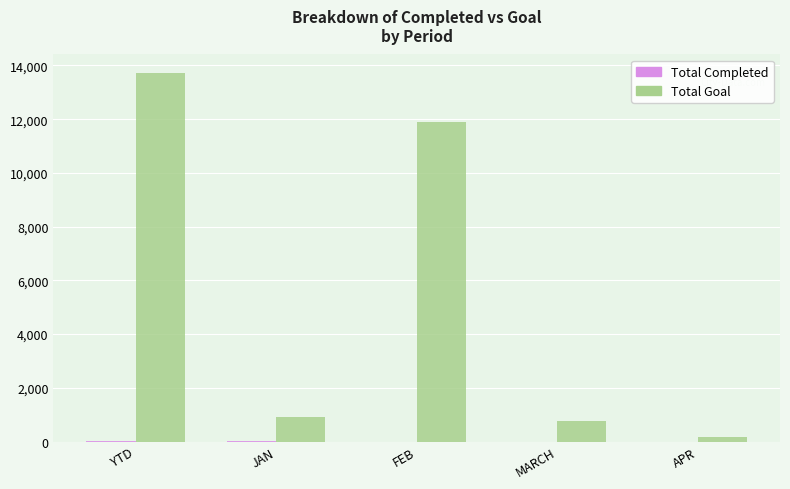

Does the chart contain stacked bars?

No